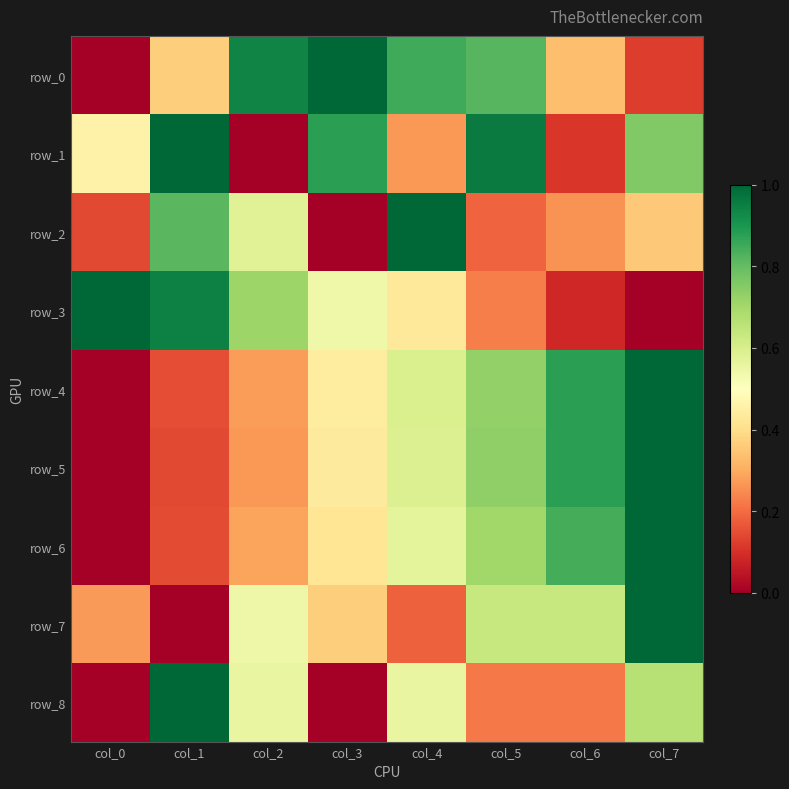

What is the sum of the row_5 values at col_7 and col_0?

1.0